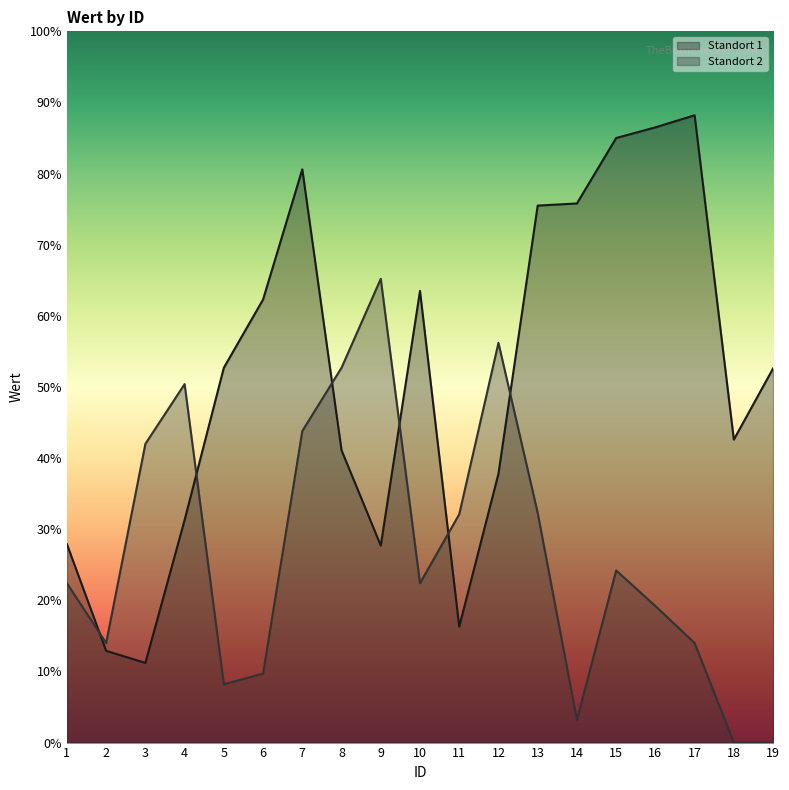

Rank the series by their maximum value, from lowest to highest.

Standort 2, Standort 1